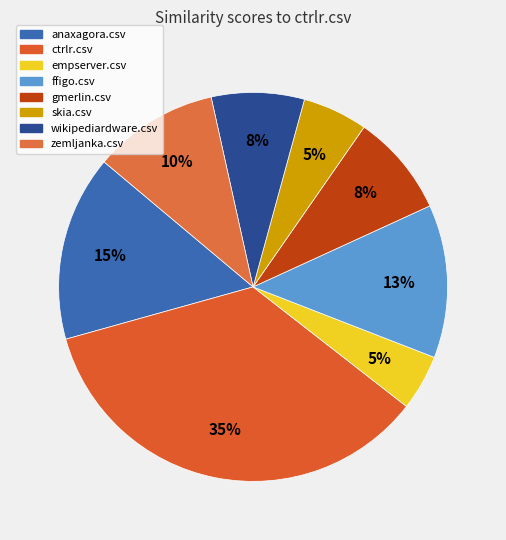

Is it true that ctrlr.csv is 50% of the pie?

False